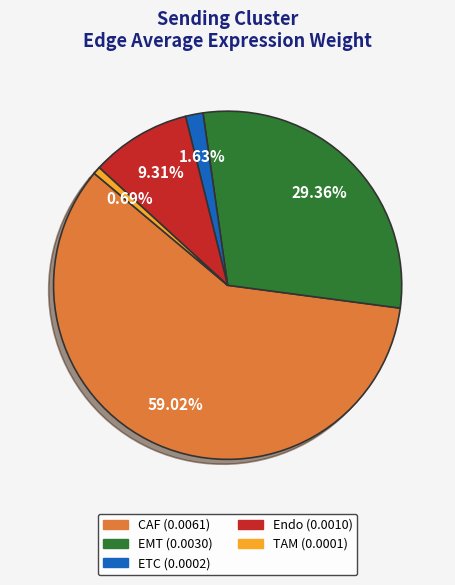

Is the sum of Endo and ETC greater than half?

No